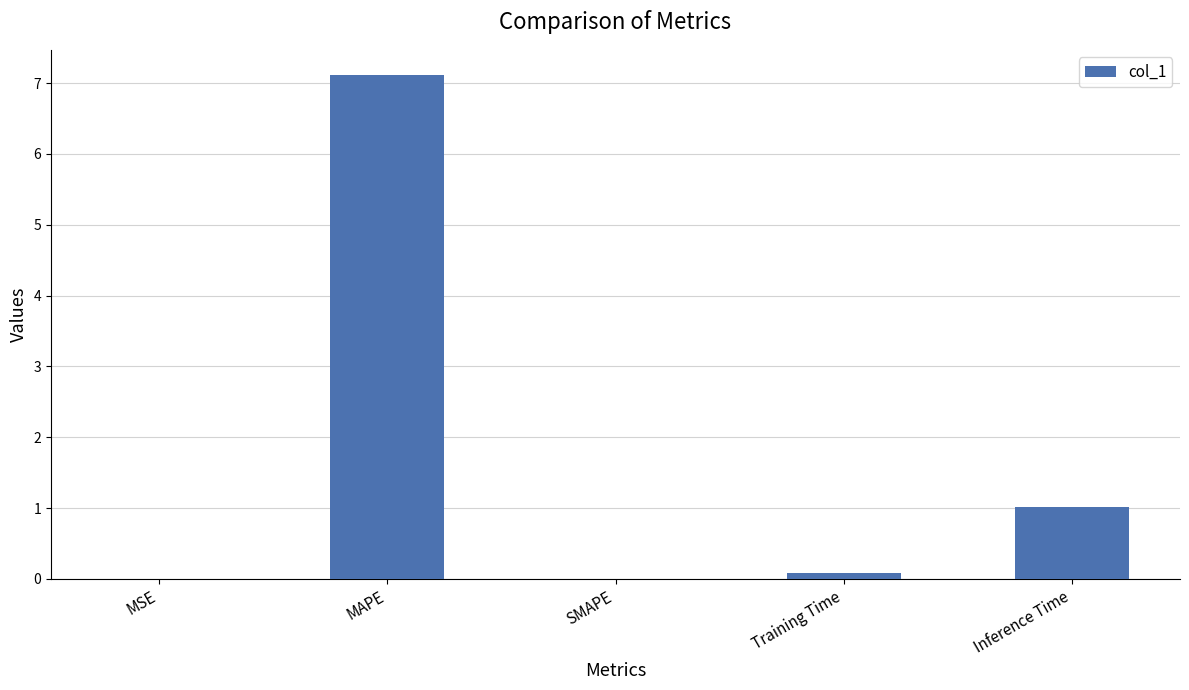

The chart shows a value of -2.3 at SMAPE. True or false?

False